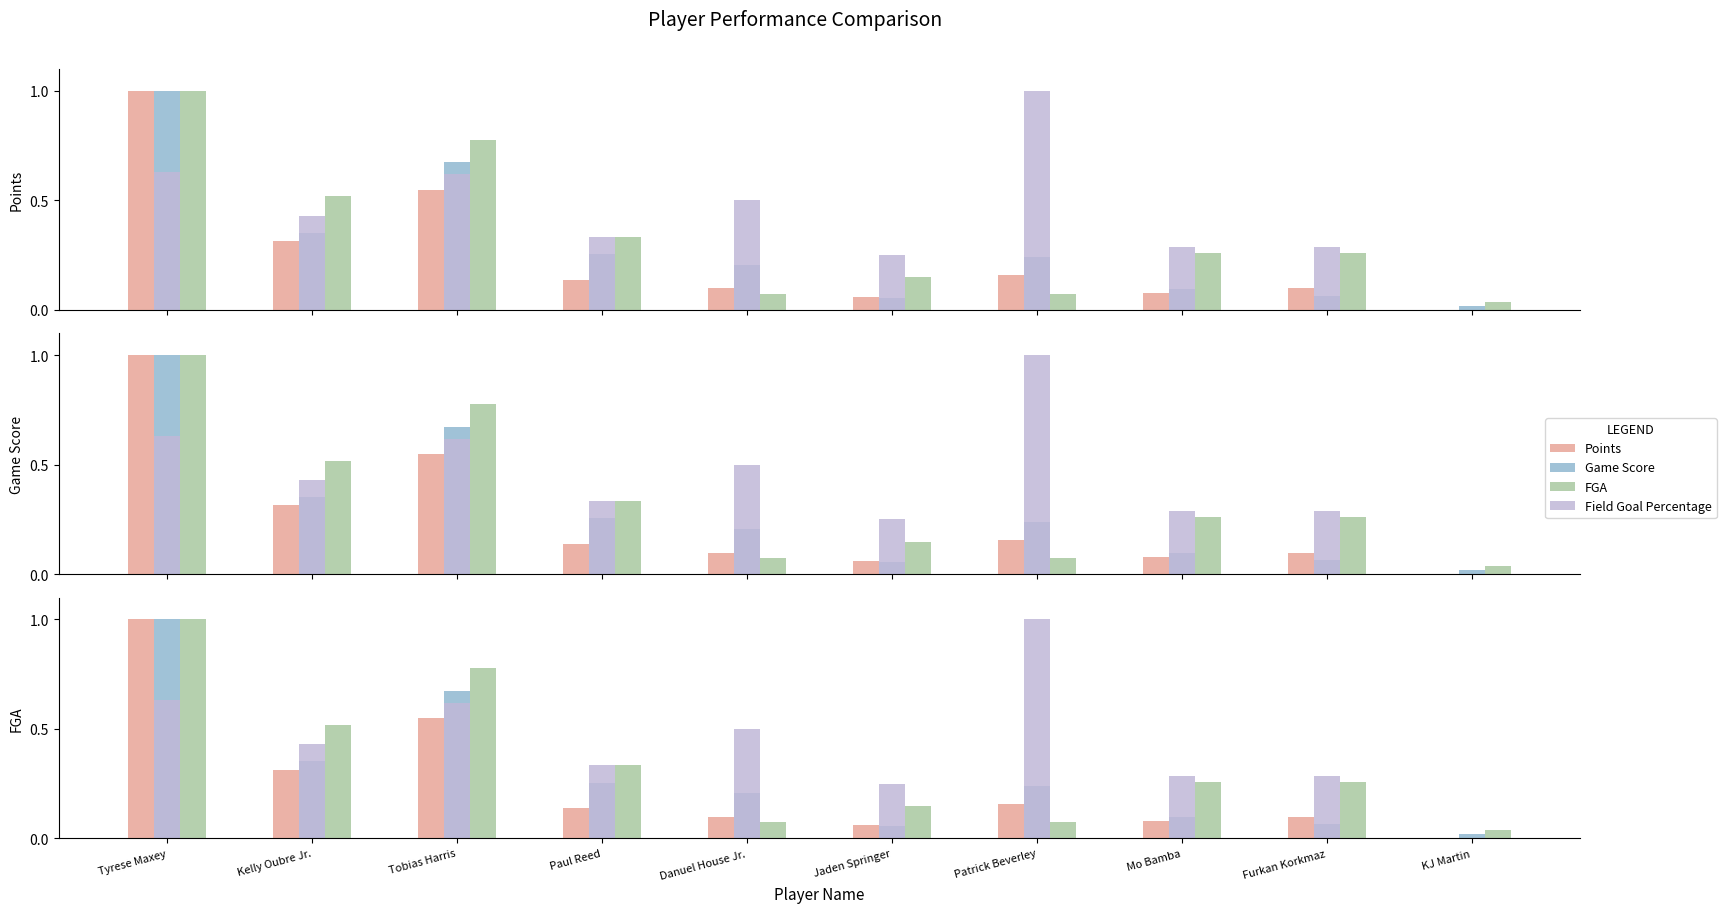

Reading left to right, what are all the values shown in this chart?

Points: 1.0	0.3	0.5	0.1	0.1	0.1	0.2	0.1	0.1	0.0
Game Score: 1.0	0.4	0.7	0.3	0.2	0.1	0.2	0.1	0.1	0.0
FGA: 1.0	0.5	0.8	0.3	0.1	0.1	0.1	0.3	0.3	0.0
Field Goal Percentage: 0.6	0.4	0.6	0.3	0.5	0.2	1.0	0.3	0.3	0.0